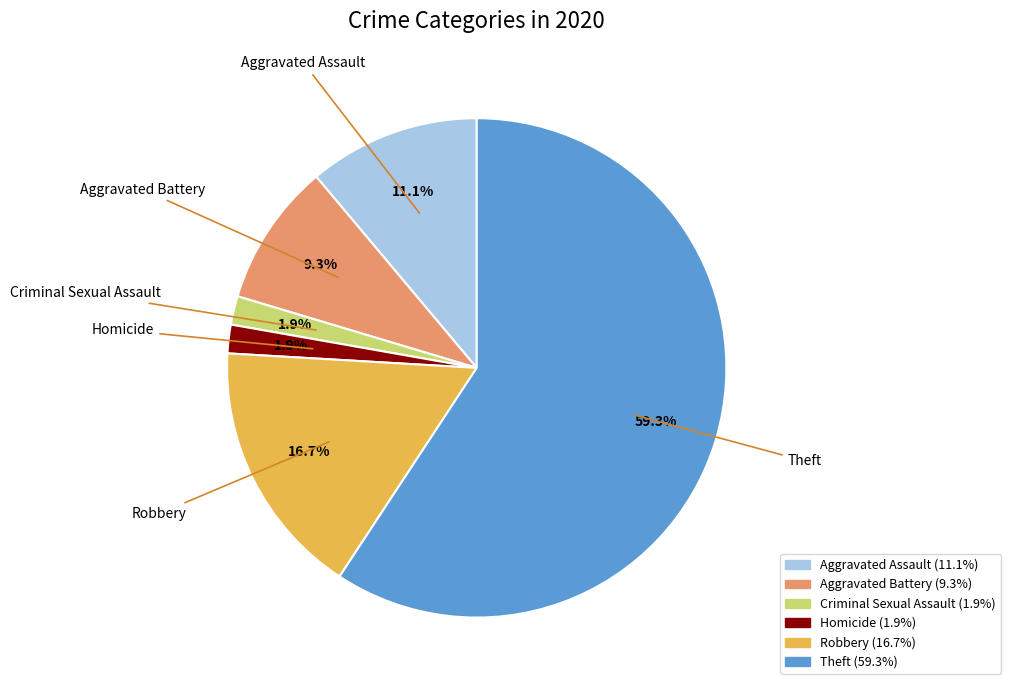

True or false: Robbery accounts for 17% of the total.

True